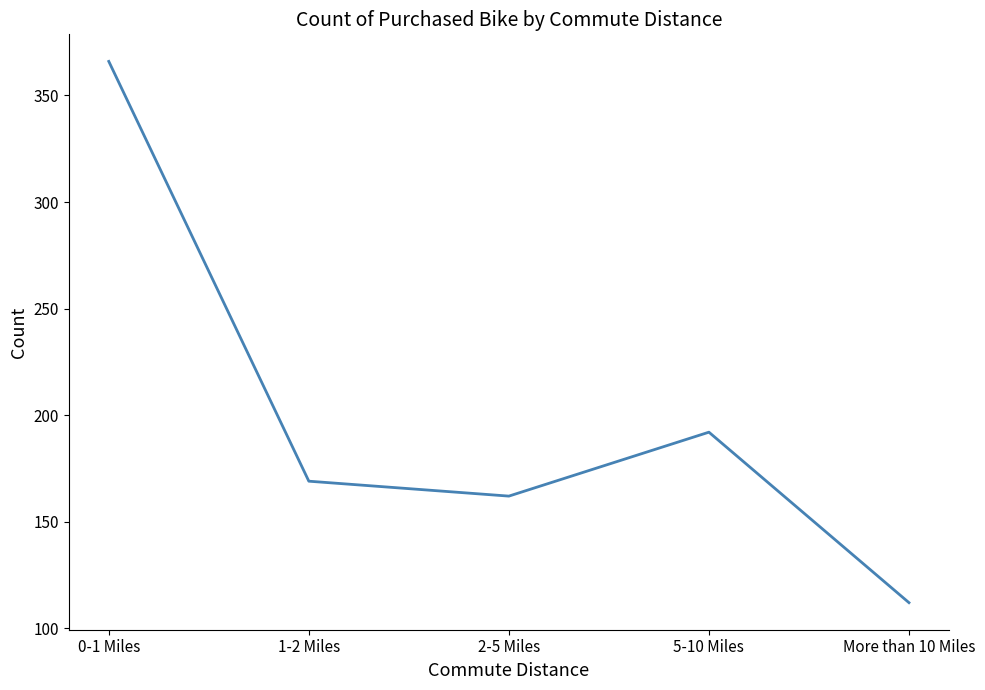

Rank the categories by value from lowest to highest.

More than 10 Miles, 2-5 Miles, 1-2 Miles, 5-10 Miles, 0-1 Miles